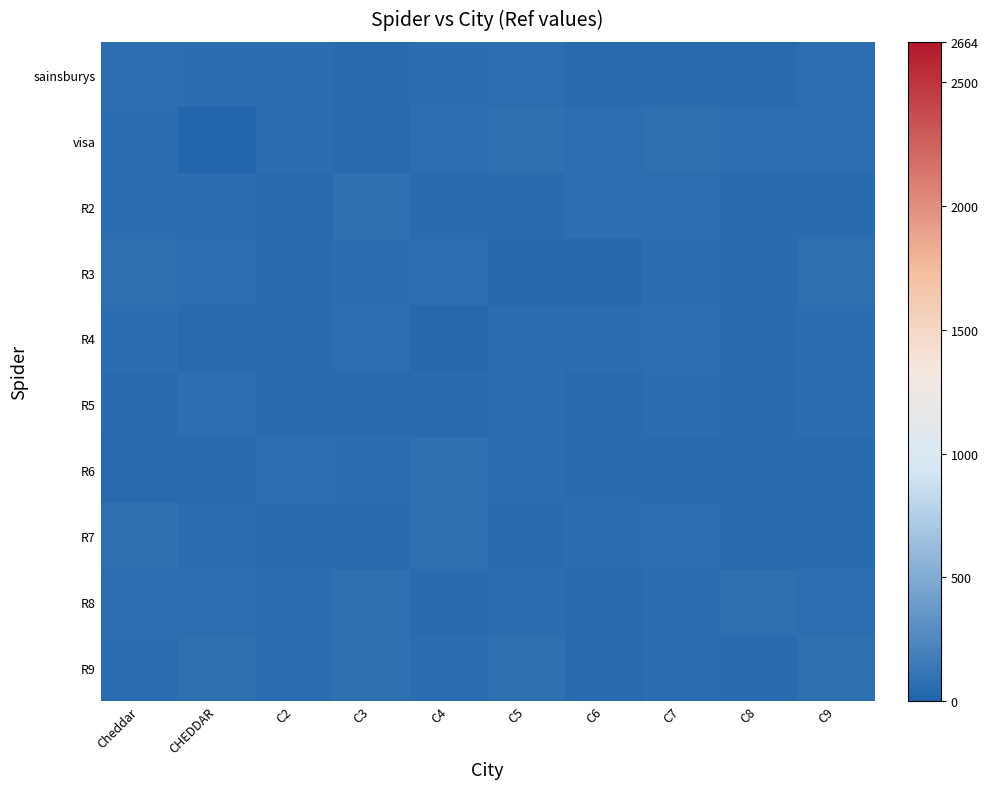

What is the difference between the highest and lowest values at C2?

25.7